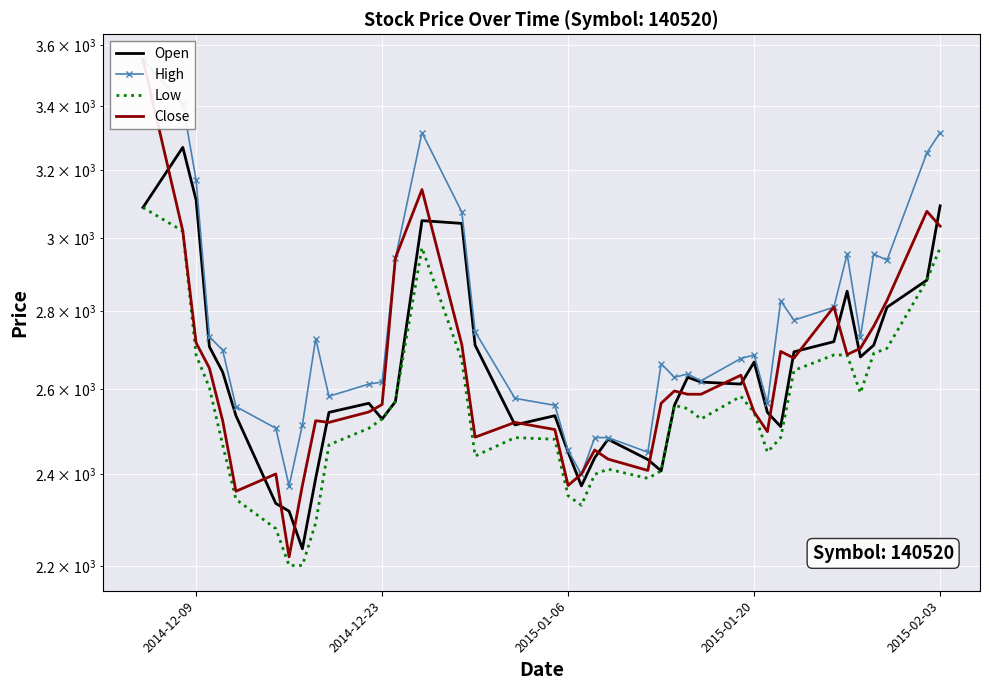

Which series has the largest total across all categories?

High